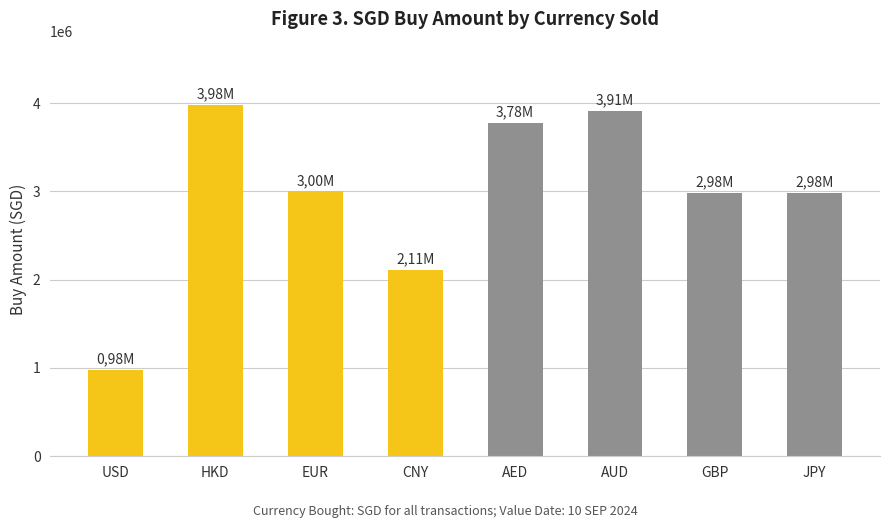

What is the label of the 6th bar from the left?

AUD